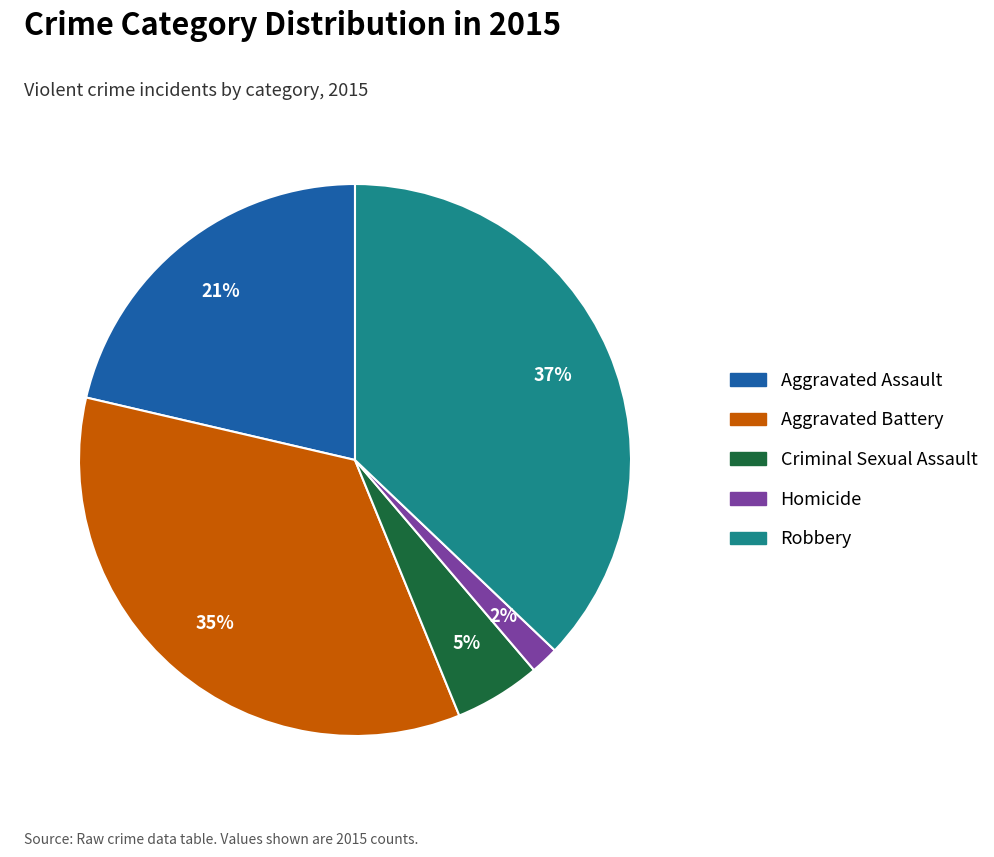

To the nearest percent, what is the difference between the Aggravated Battery and Criminal Sexual Assault slice percentages?

30%